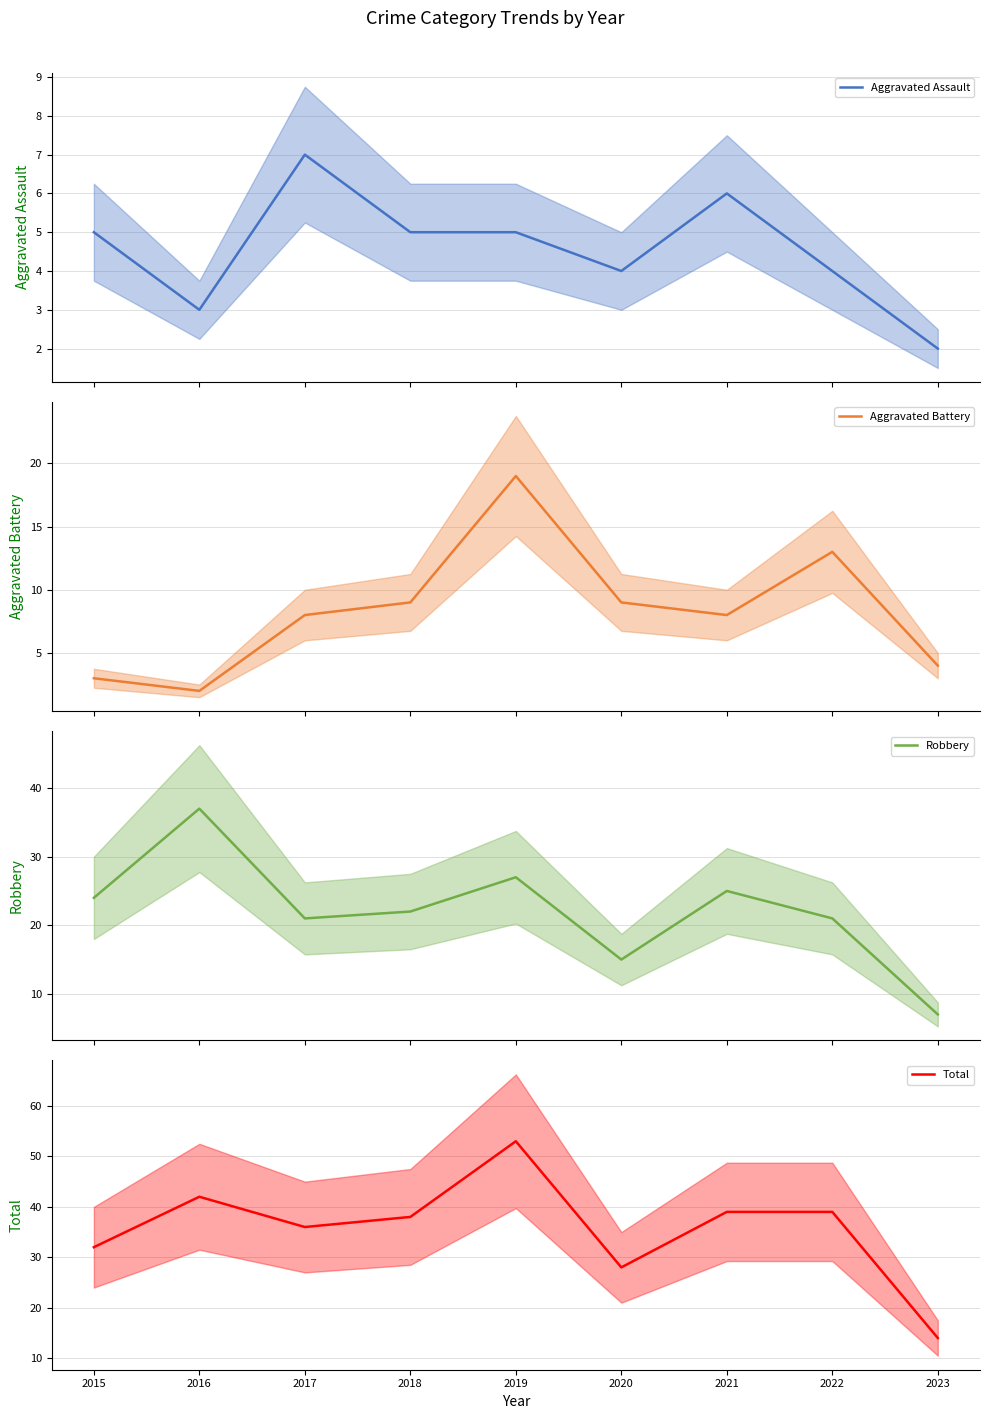

True or false: Robbery and Aggravated Assault cross at least once.

False